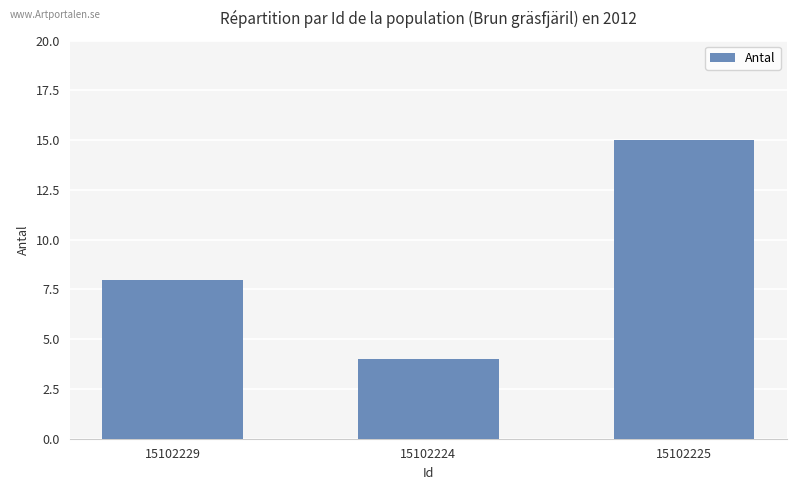

What is the approximate value at 15102229, to the nearest 5?

10